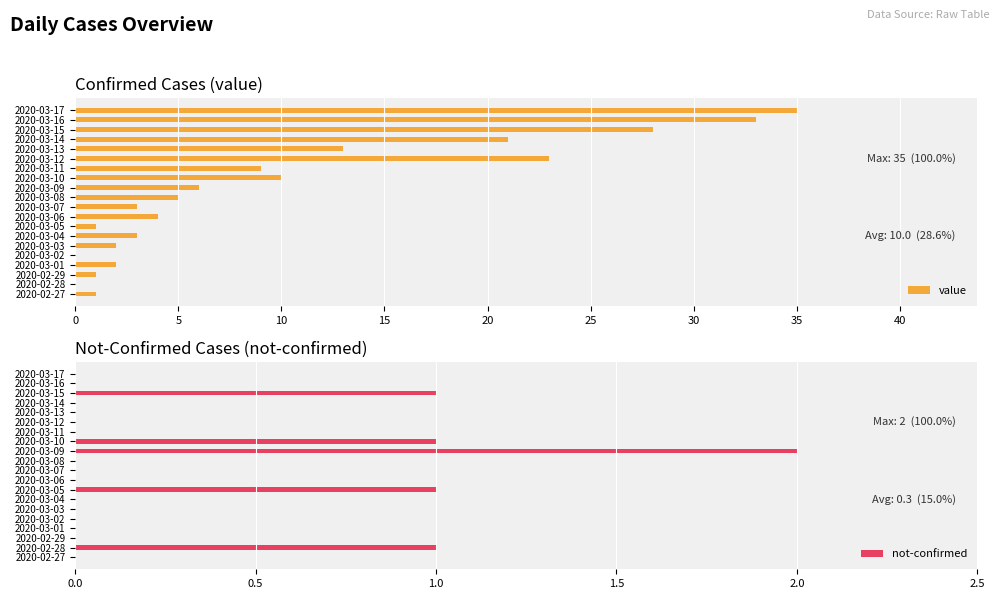

What are all the series names shown in the legend?

value, not-confirmed